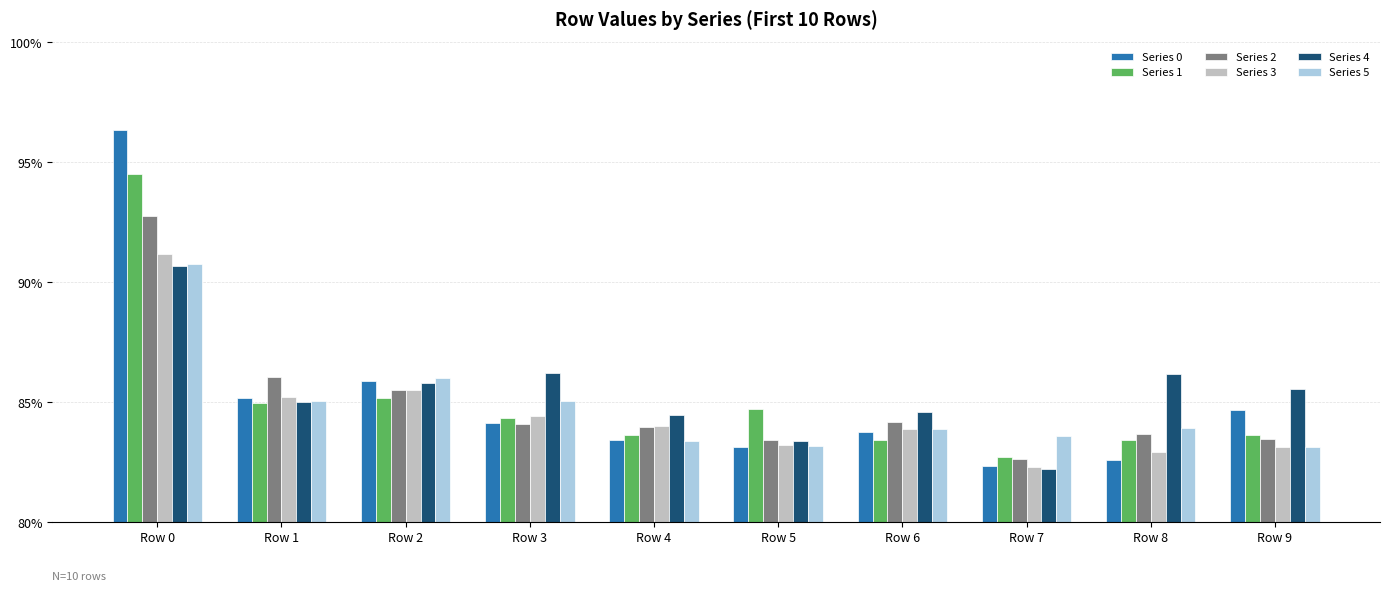

Which series has the widest spread of values?

Series 0